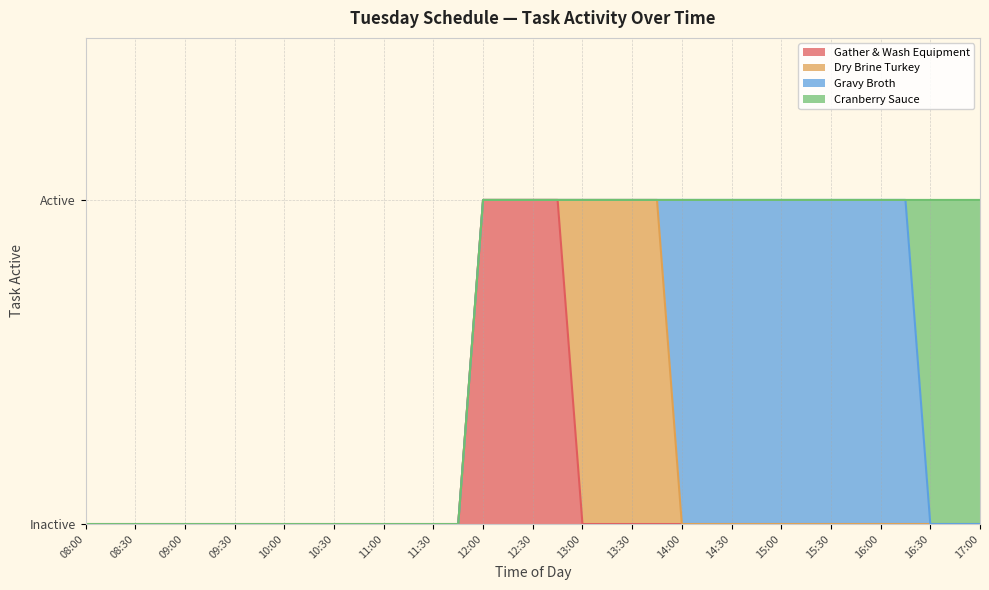

Does the chart display data point markers on the line(s)?

No